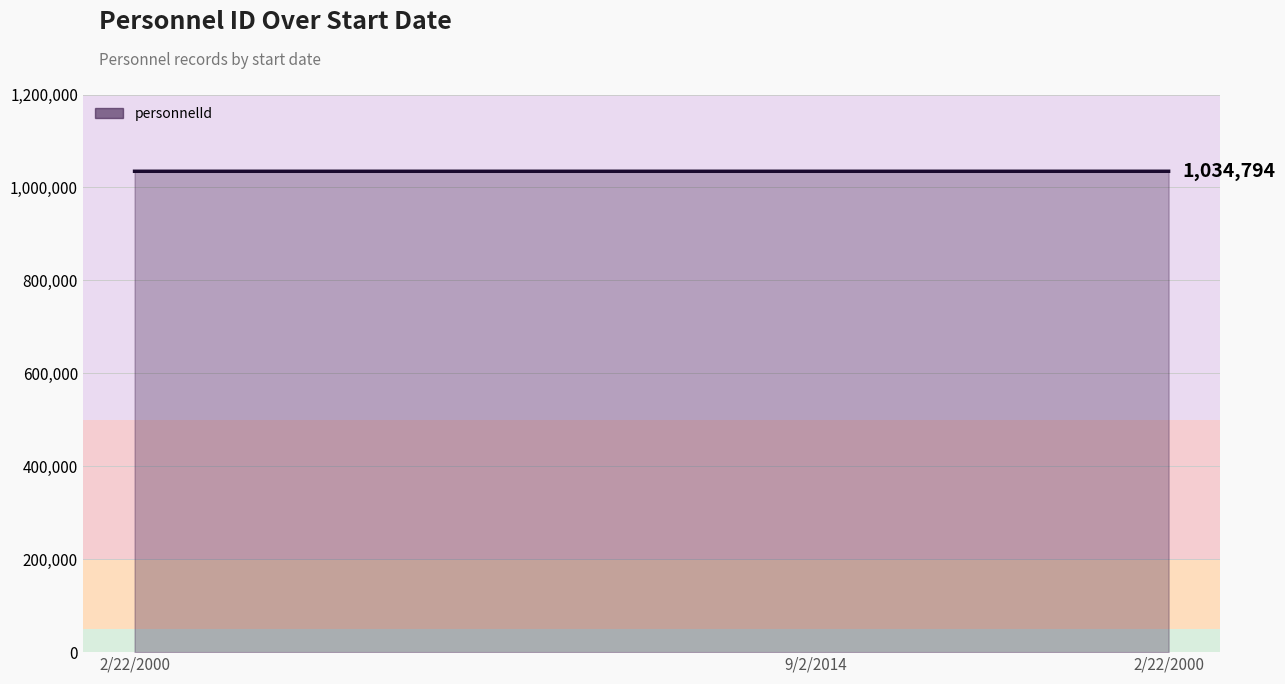

Count the number of data series in this chart.

1